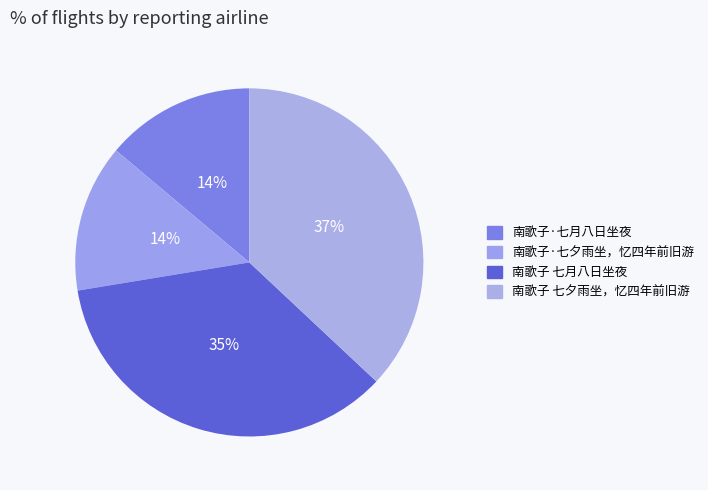

How many segments does this pie chart have?

4